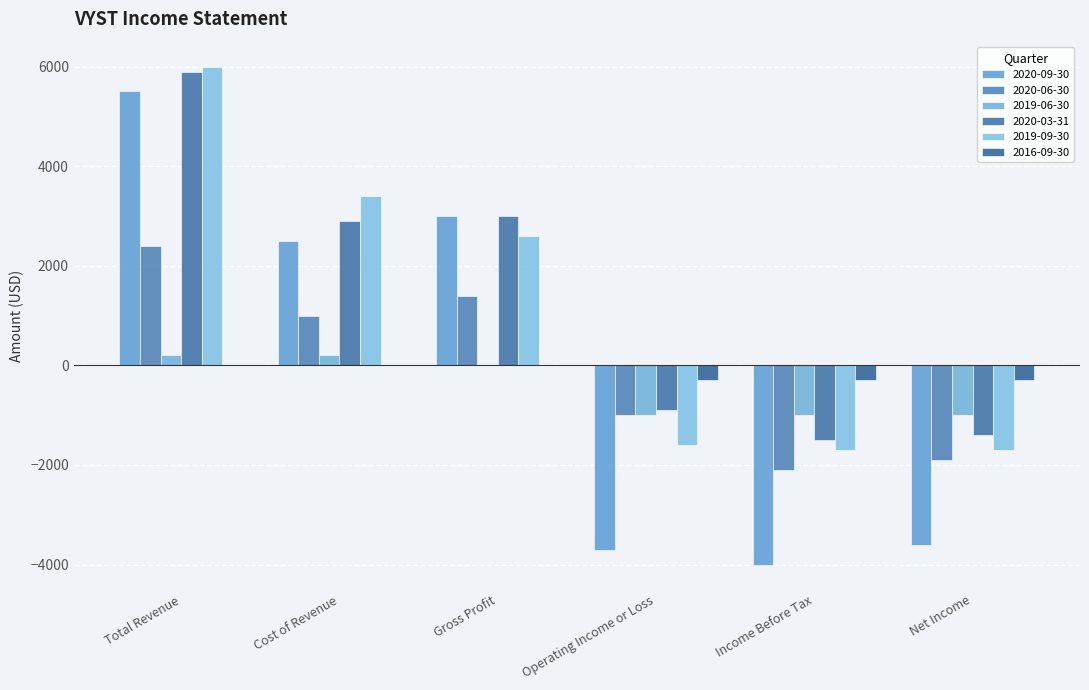

Where is 2016-09-30 nearest to the value -150?

Total Revenue